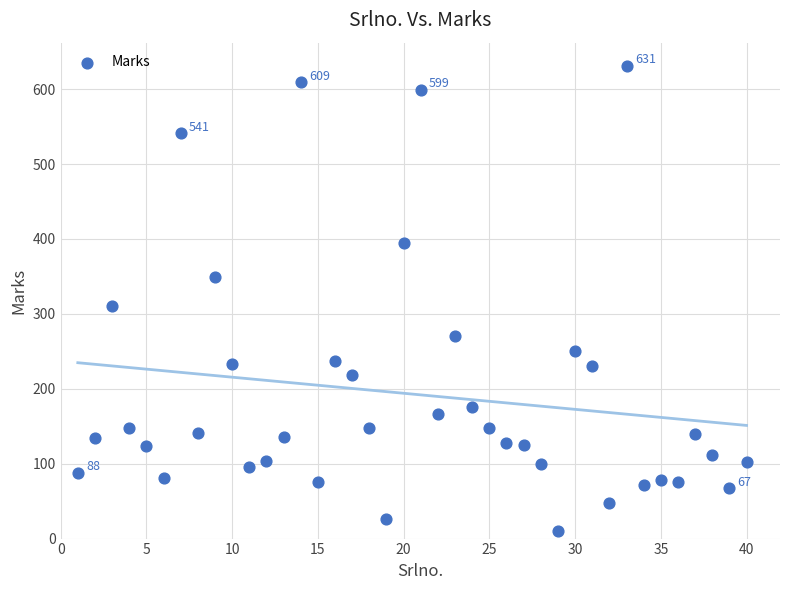

What Y value in the scatter plot is closest to 320?

311